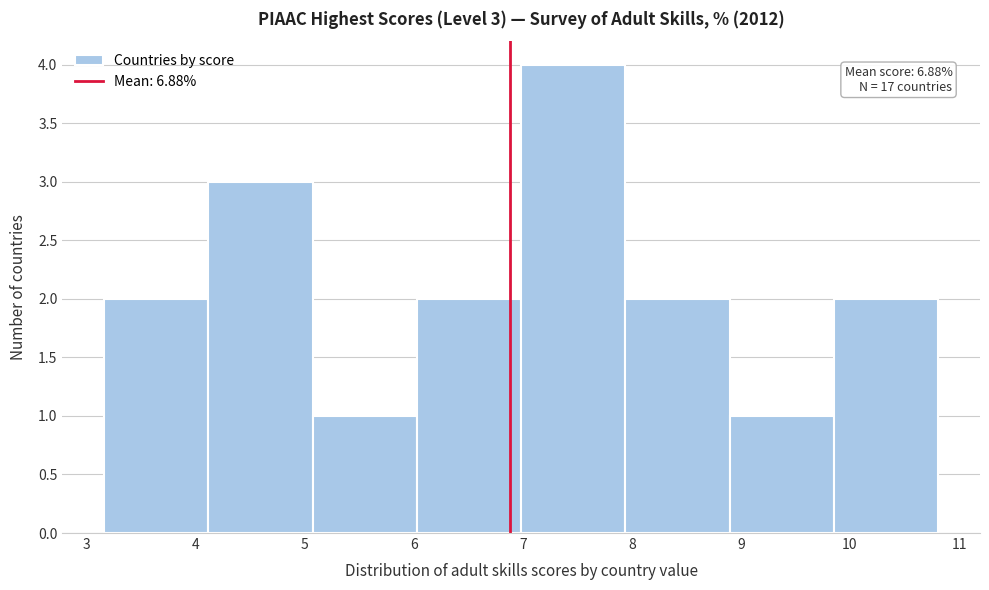

Which range on the x-axis has the tallest bar?

7.0 to 7.9